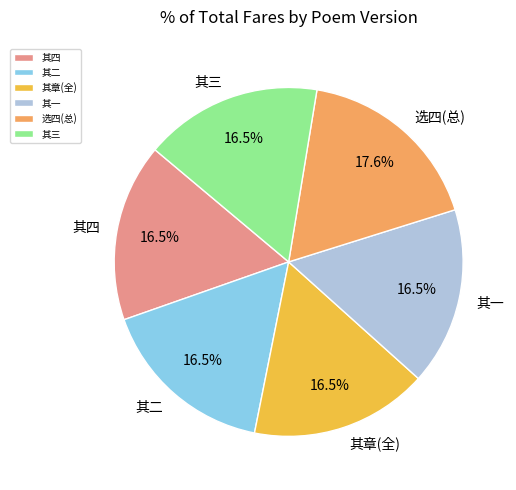

Is 其一 the majority of the pie?

No